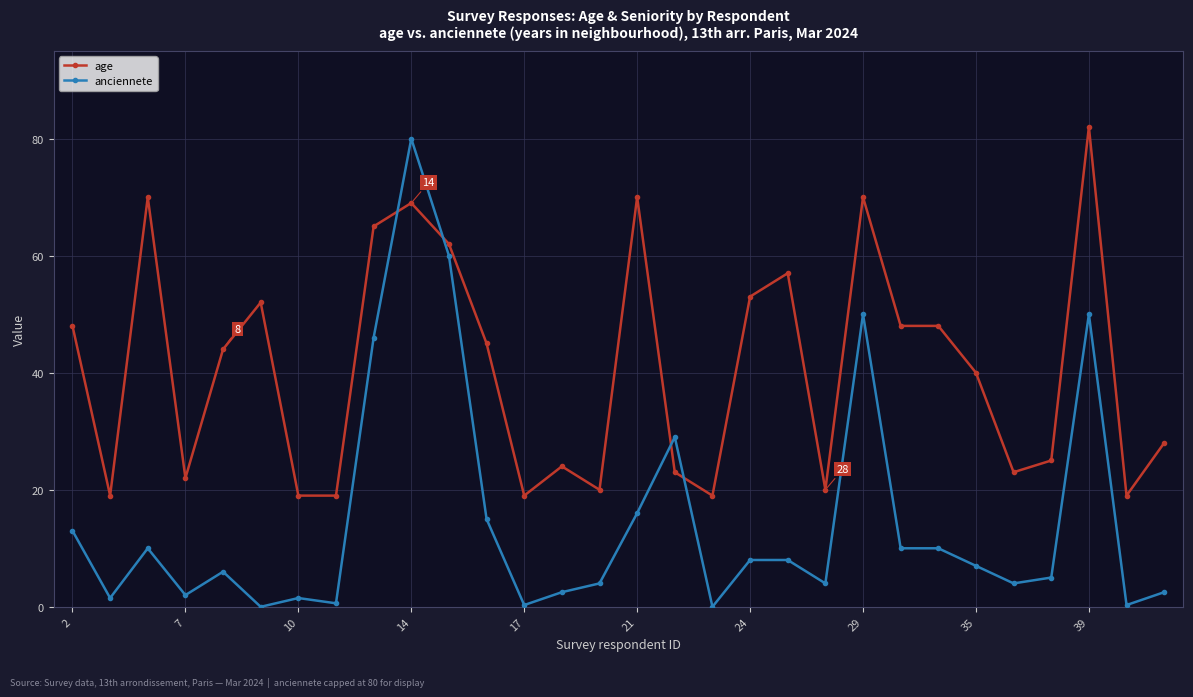

Which series has the largest range (max minus min)?

anciennete